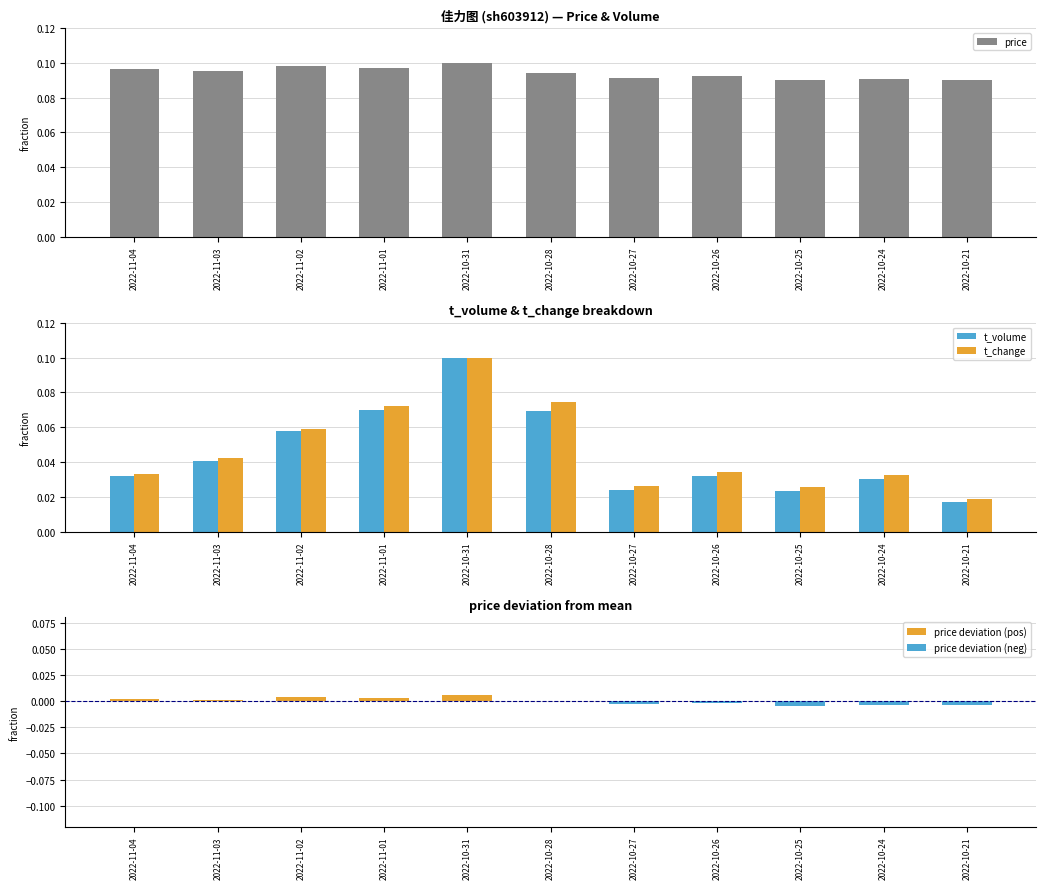

How many bars are there in total?

55